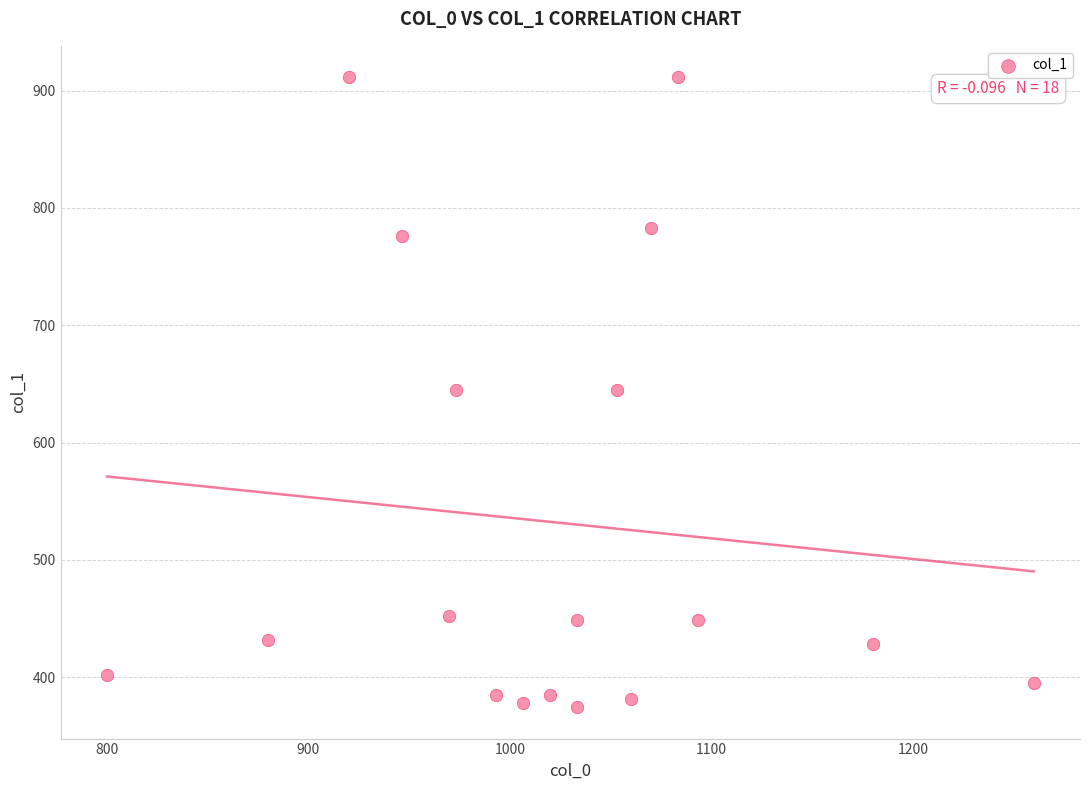

What is the range of Y values (max minus min)?

536.6